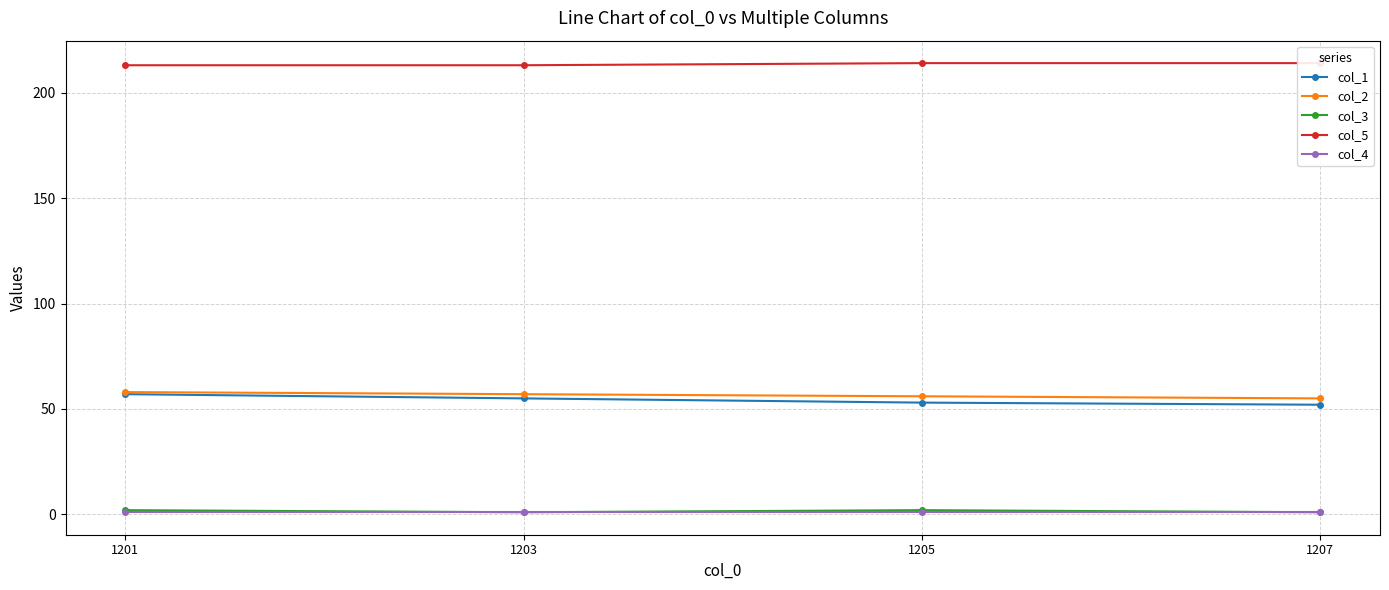

What is the sum of all col_4 values?

4